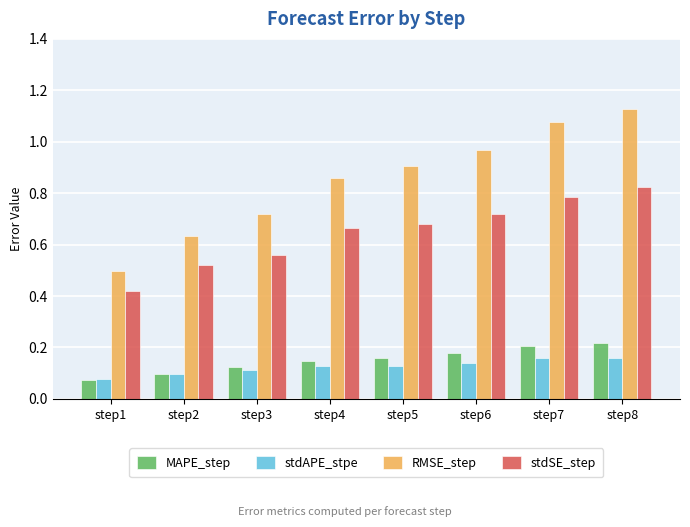

At which label does stdSE_step reach its minimum?

step1